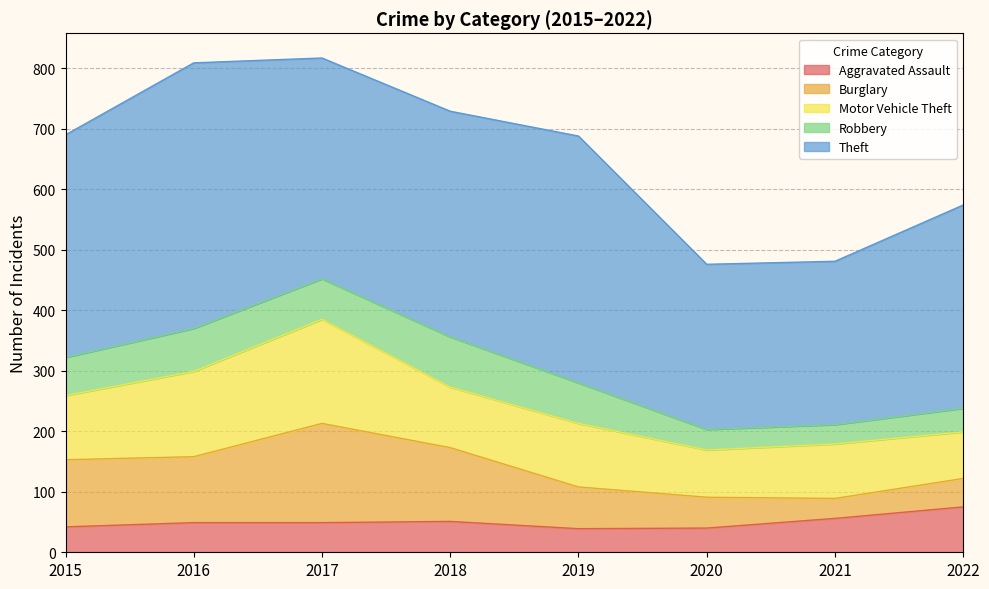

What is the difference between the second highest and second lowest values in the Robbery series?

37